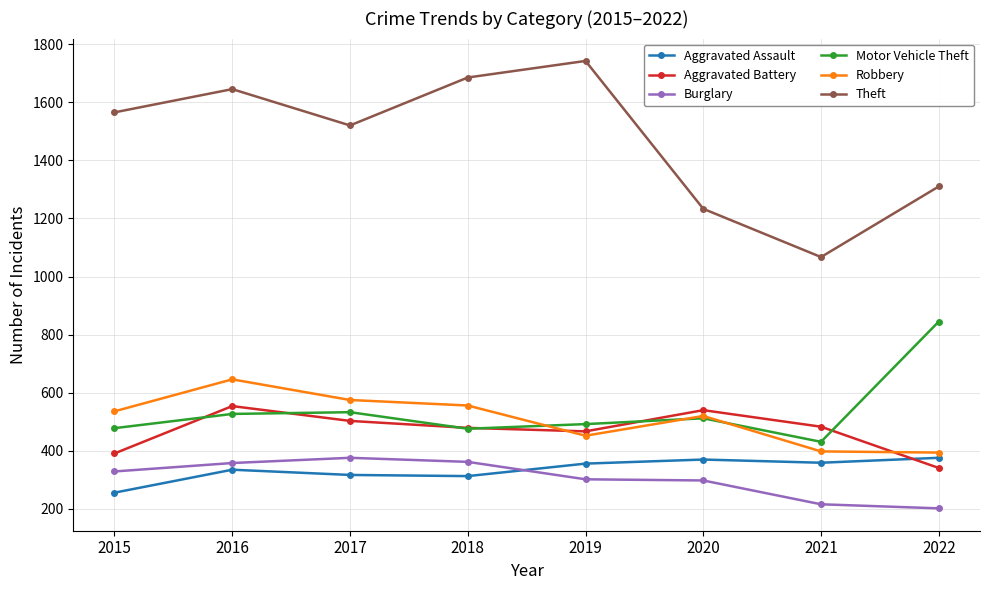

Where is Robbery nearest to the value 520?

2020